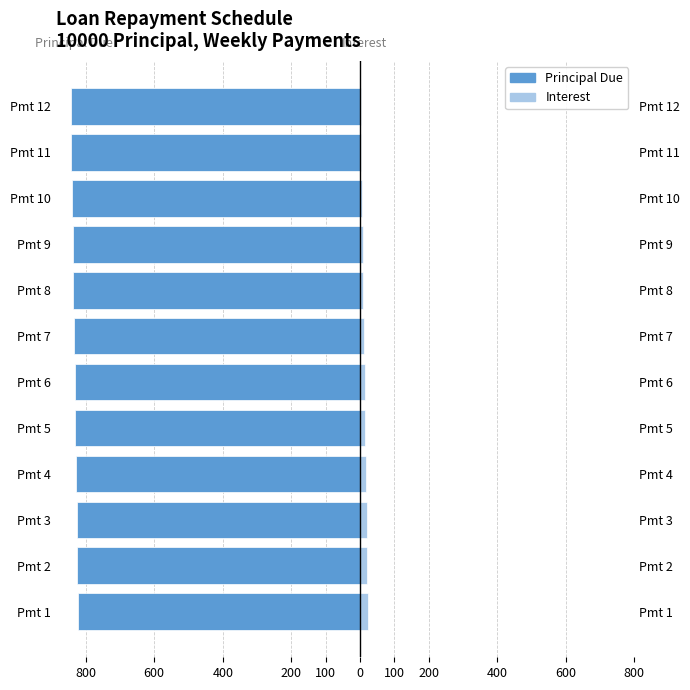

What is the sum of all Interest values?

150.6